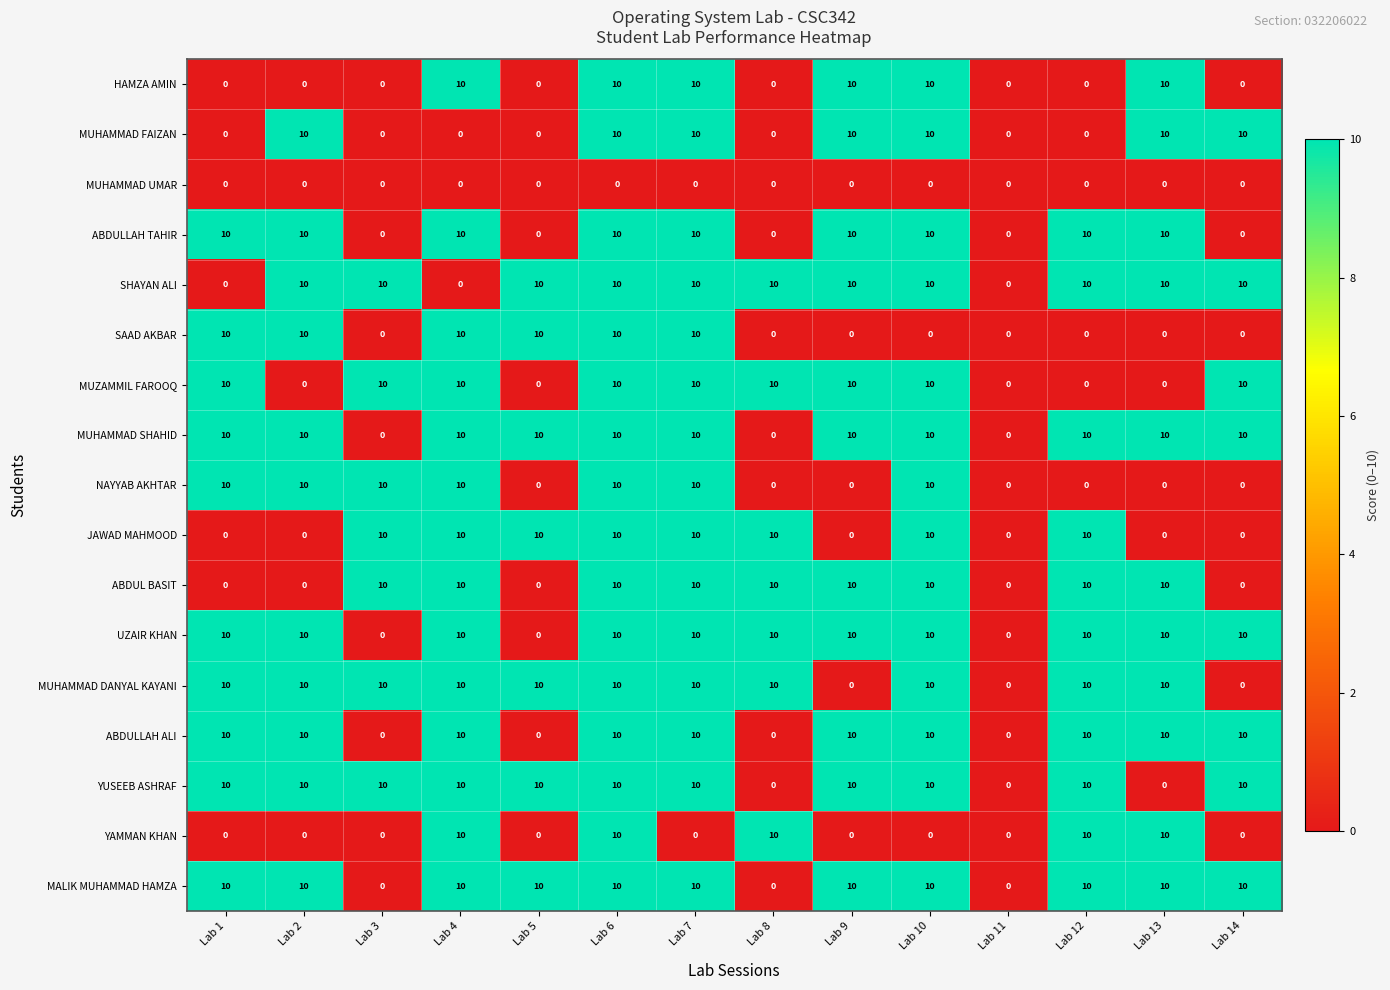

What is the spread (max minus min) of values at Lab 10?

10